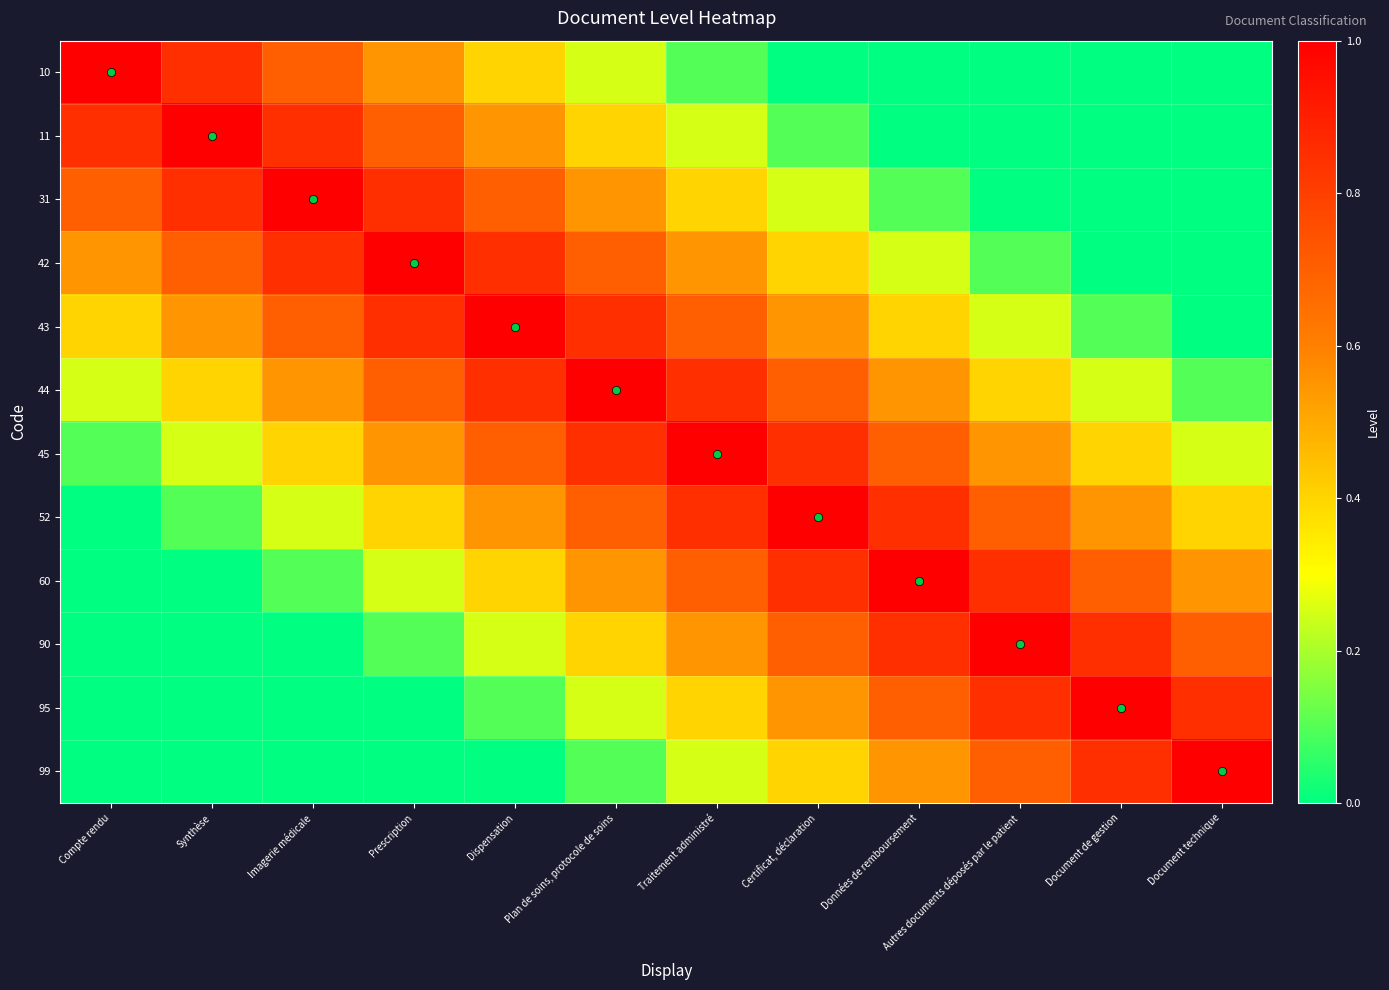

At which category does the chart reach its peak across all series?

Compte rendu